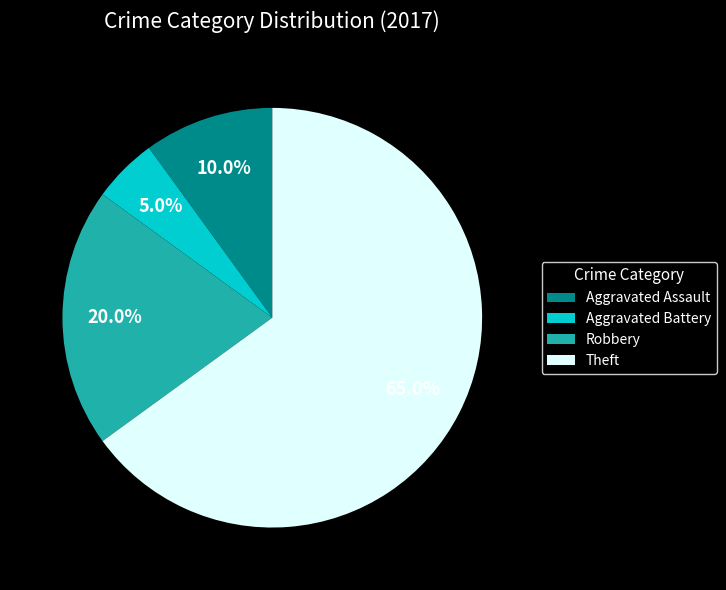

Rank the categories by value from lowest to highest.

Aggravated Battery, Aggravated Assault, Robbery, Theft